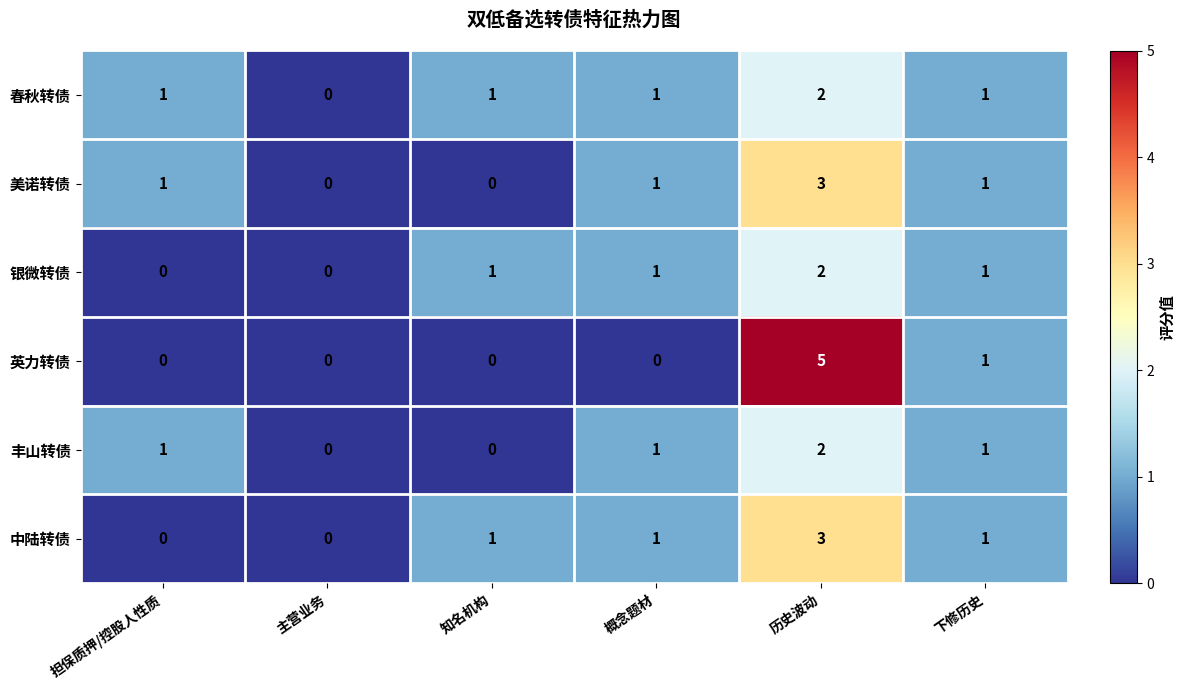

At which label is 英力转债 closest to 2?

下修历史